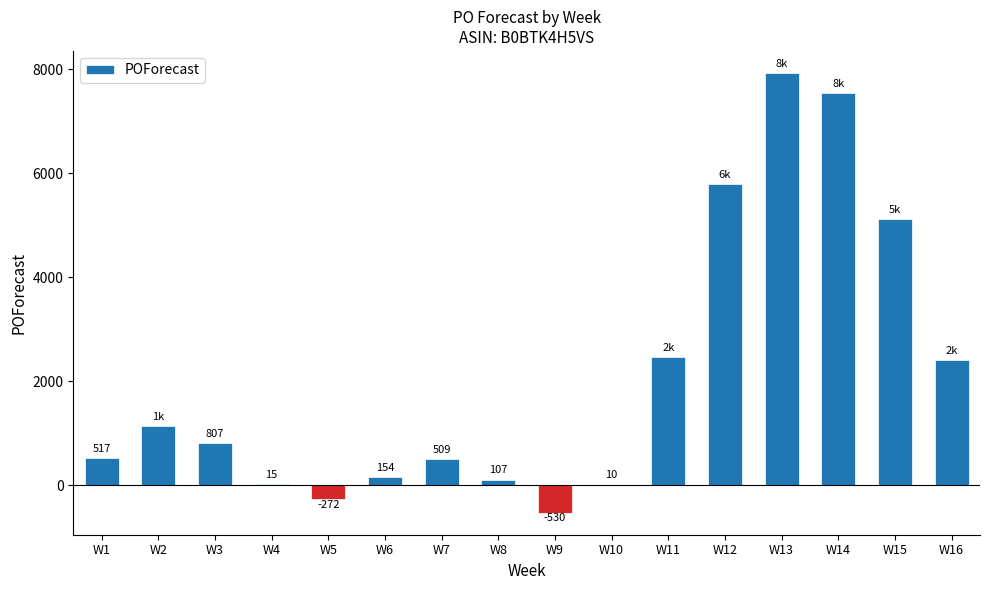

What is the change in value from W9 to W16?

+2929